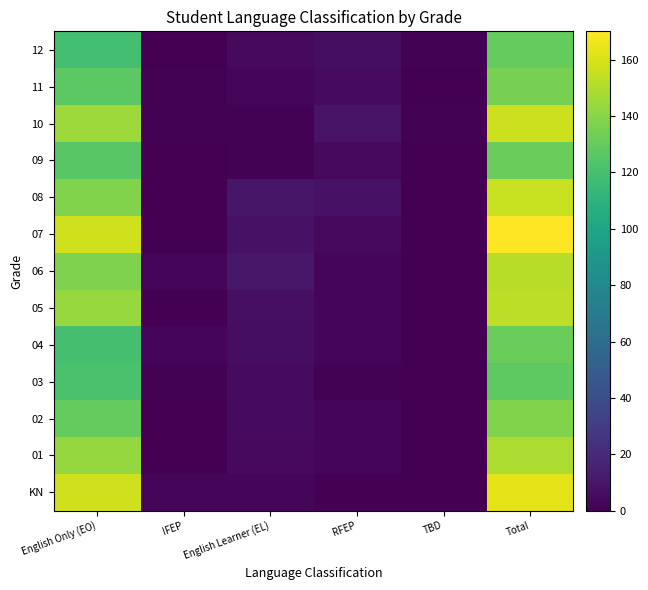

At how many categories does at least one series exceed 122?

2